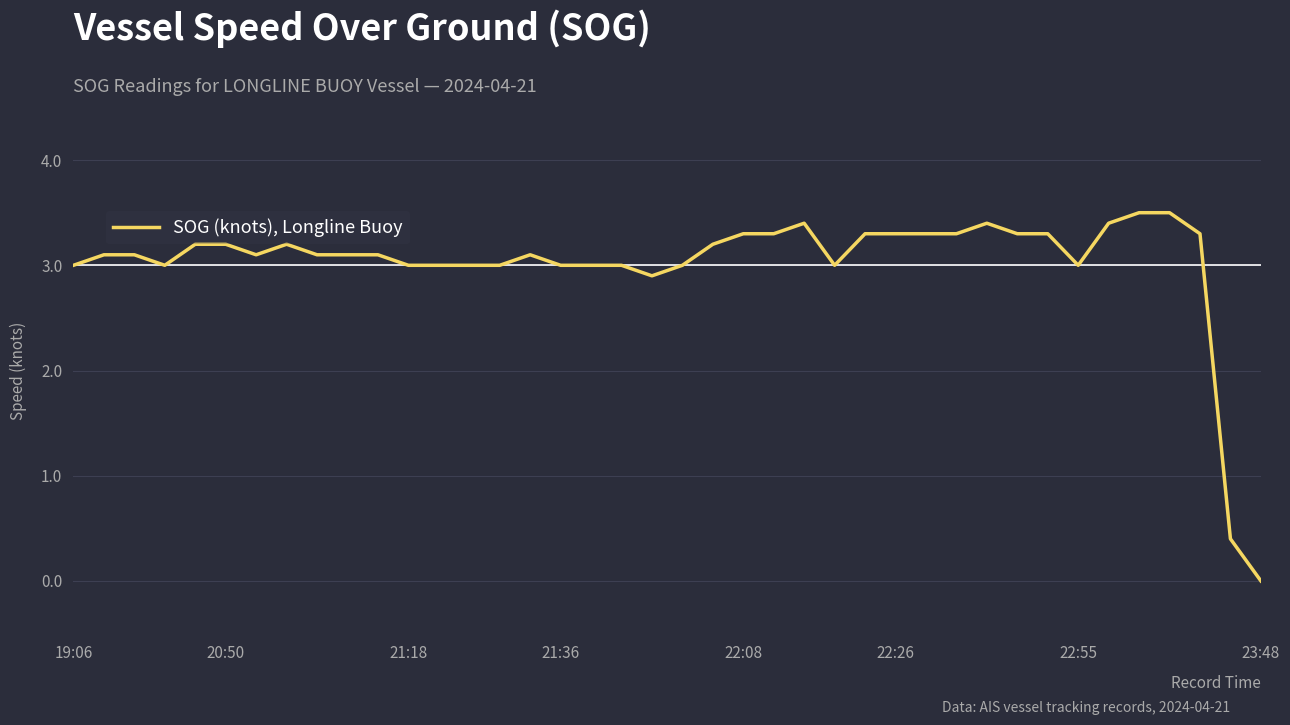

What is the maximum value shown in the chart?

3.5